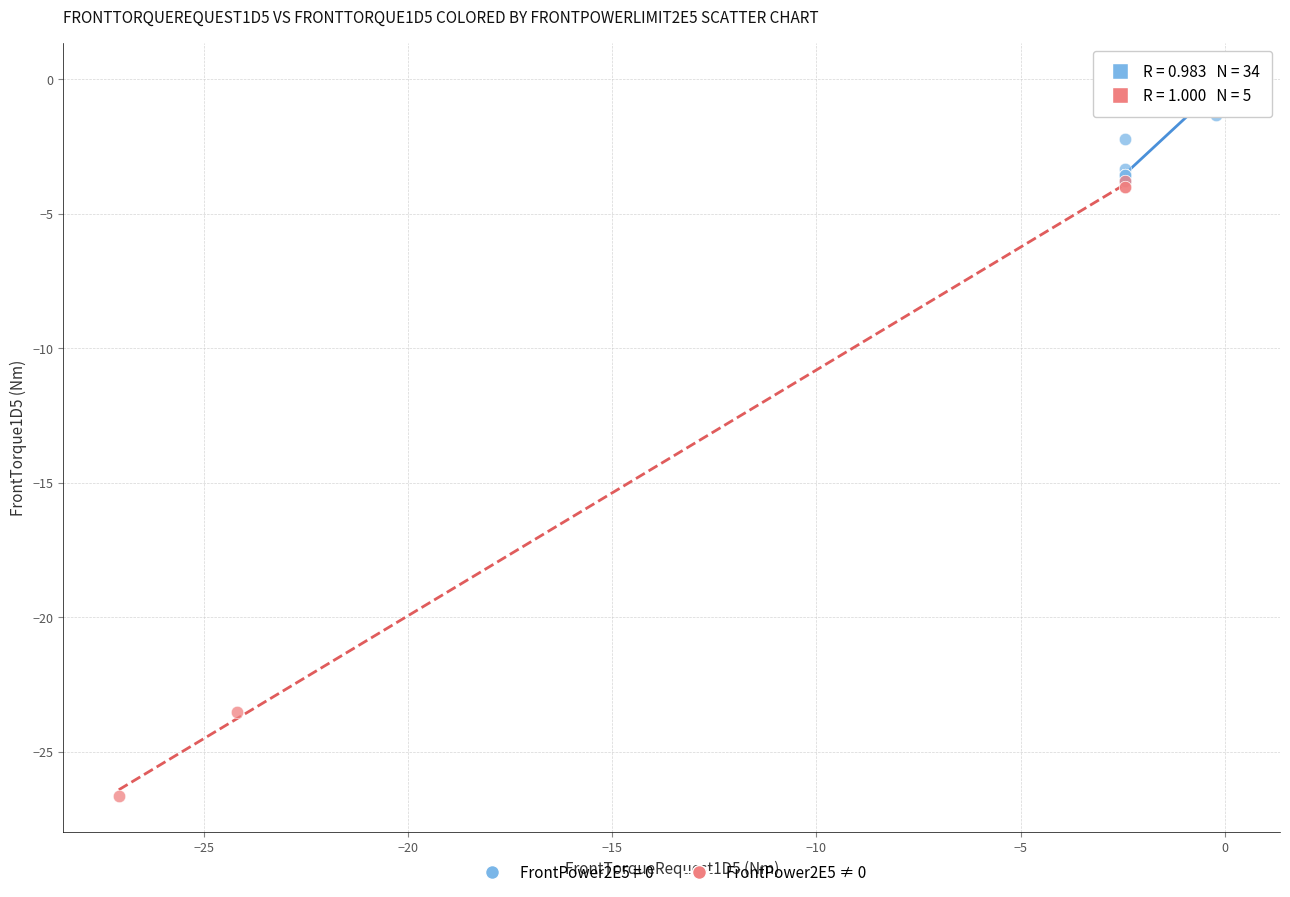

Which series reaches the minimum Y coordinate?

FrontPower2E5 ≠ 0